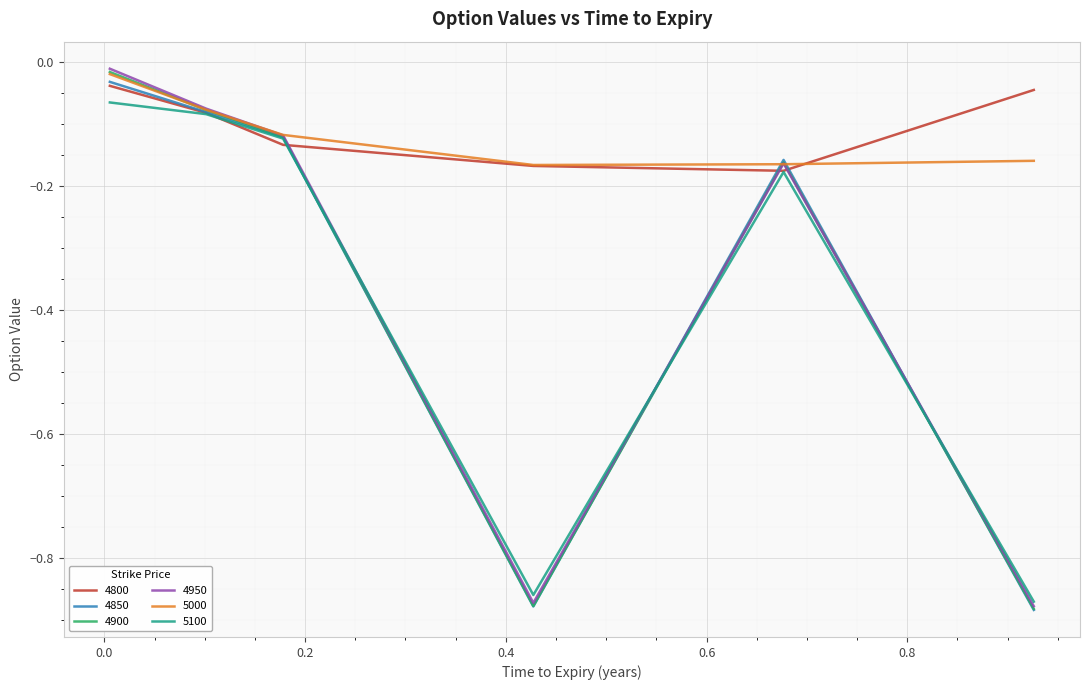

Which series has the widest spread of values?

4950